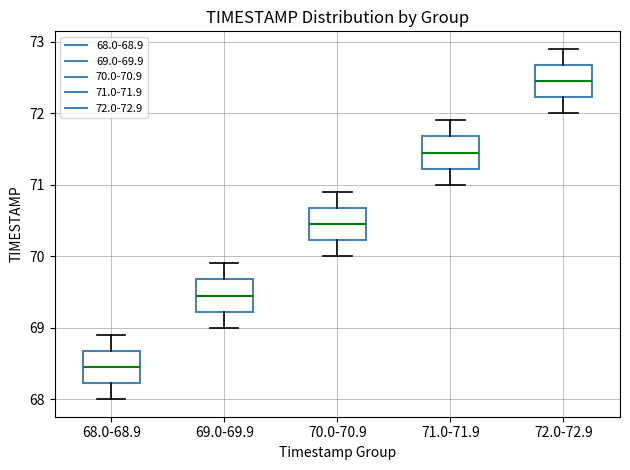

Reading left to right, transcribe this box plot: for each box, give where its median line is, the range the box spans, and where its two whiskers end, as read against the y-axis. The values are not printed on the chart, so give them approximately, as read against the axis.

68.0-68.9: median 68.5, box 68.2 to 68.7, whiskers 68.0 to 68.9
69.0-69.9: median 69.5, box 69.2 to 69.7, whiskers 69.0 to 69.9
70.0-70.9: median 70.5, box 70.2 to 70.7, whiskers 70.0 to 70.9
71.0-71.9: median 71.5, box 71.2 to 71.7, whiskers 71.0 to 71.9
72.0-72.9: median 72.5, box 72.2 to 72.7, whiskers 72.0 to 72.9